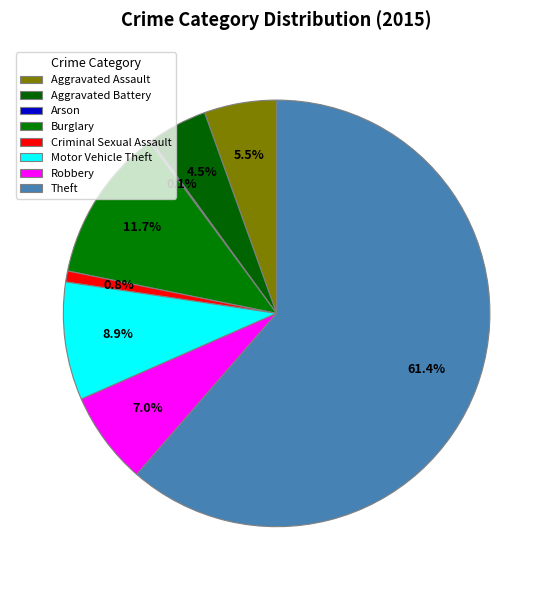

Which slice is the smallest?

Arson